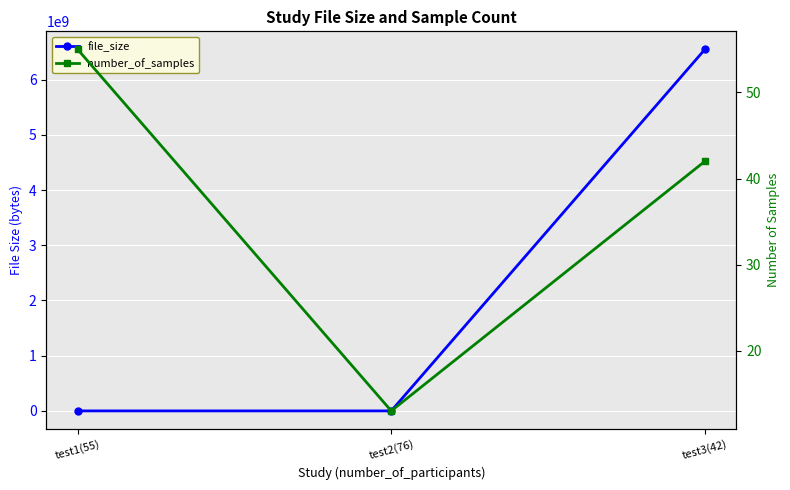

What is the label of the 2nd point from the right?

test2(76)